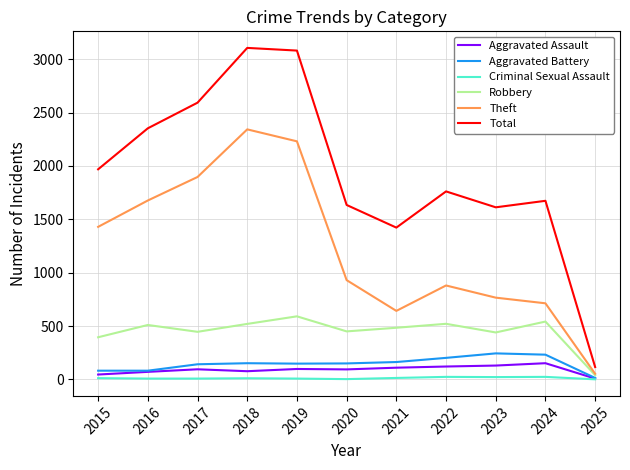

Rank the series by their maximum value, from lowest to highest.

Criminal Sexual Assault, Aggravated Assault, Aggravated Battery, Robbery, Theft, Total